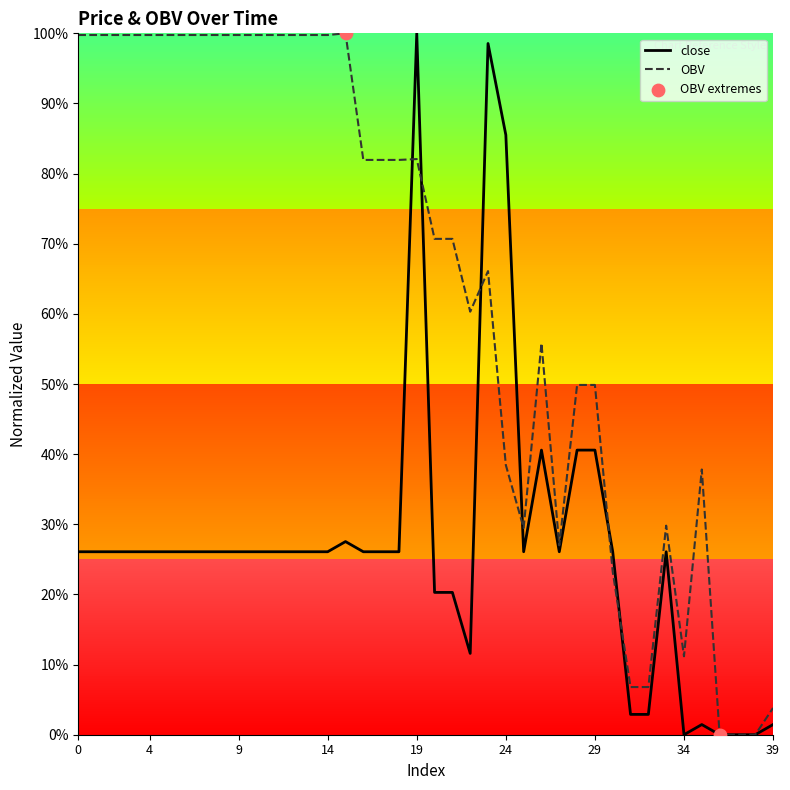

At how many categories does at least one series exceed 0?

26